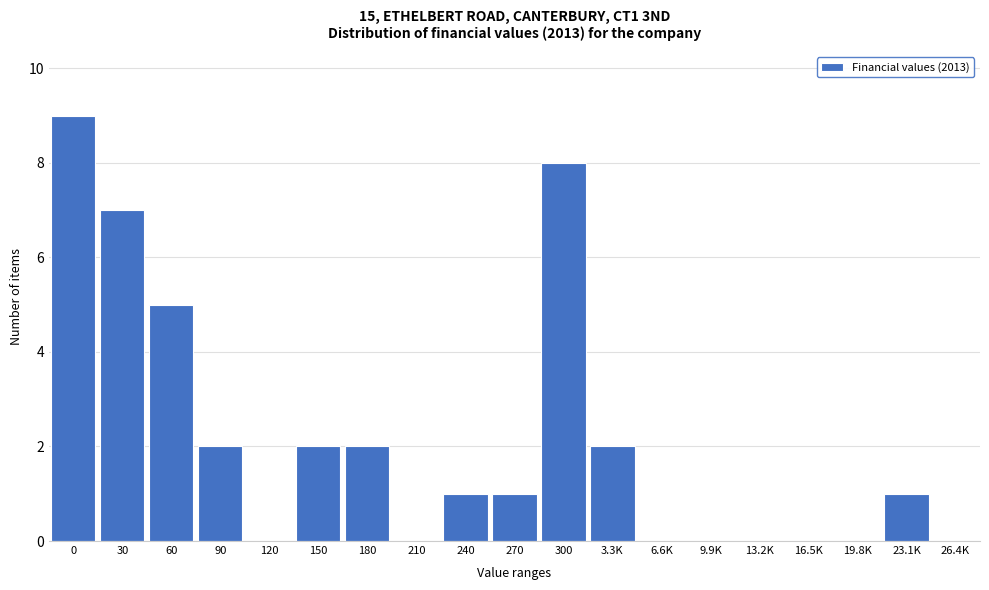

Reading left to right, extract all data points from this chart.

0=9	30=7	60=5	90=2	120=0	150=2	180=2	210=0	240=1	270=1	300=8	3.3K=2	6.6K=0	9.9K=0	13.2K=0	16.5K=0	19.8K=0	23.1K=1	26.4K=0